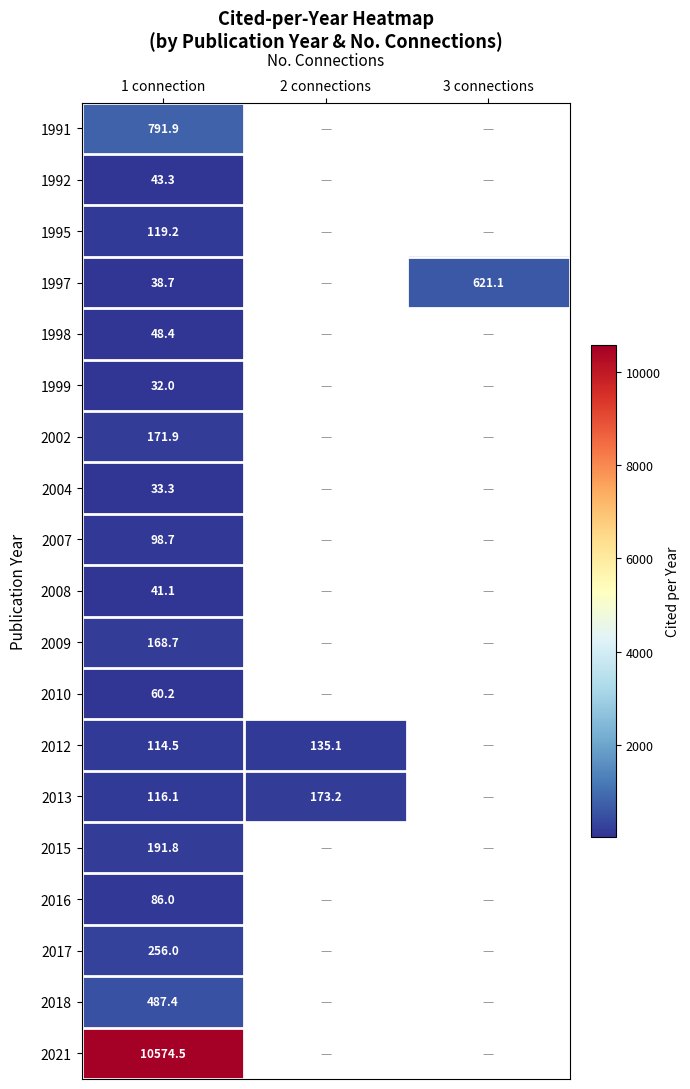

Which has a higher value, 3 connections or 1 connection?

1 connection